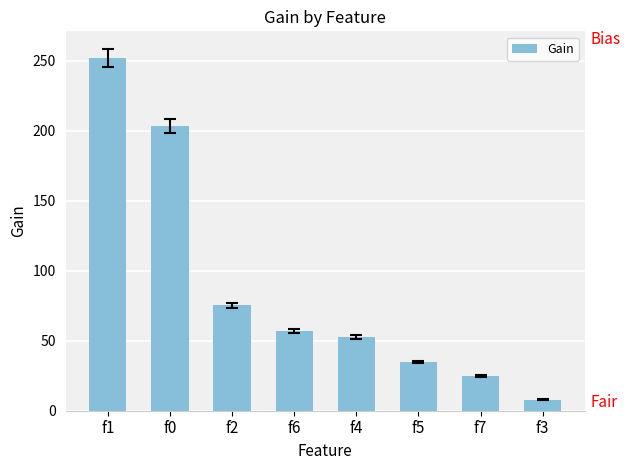

Which category has the highest value across all series?

f1